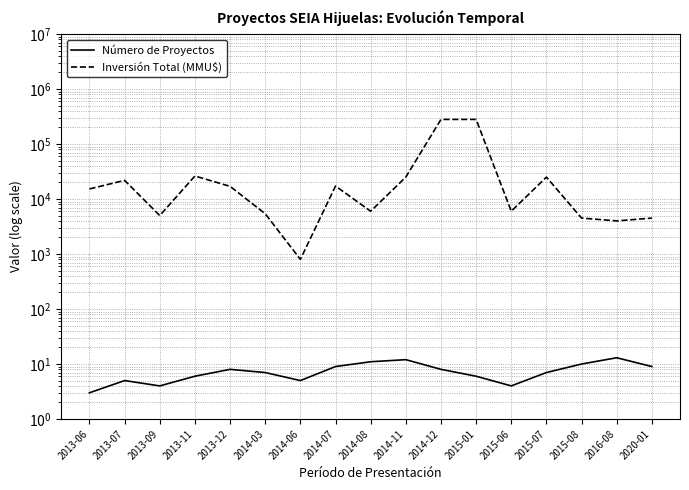

What is the label of the 16th point from the right?

2013-07